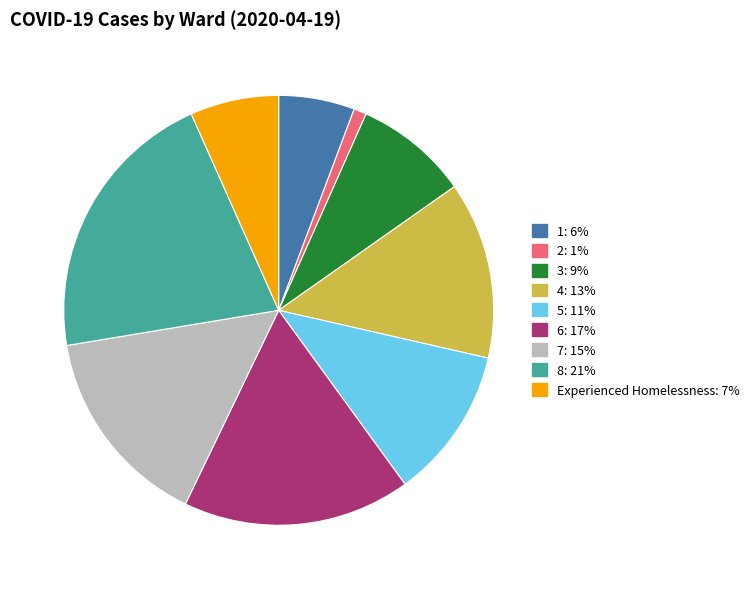

Rank the categories by value from lowest to highest.

2, 1, Experienced Homelessness, 3, 5, 4, 7, 6, 8